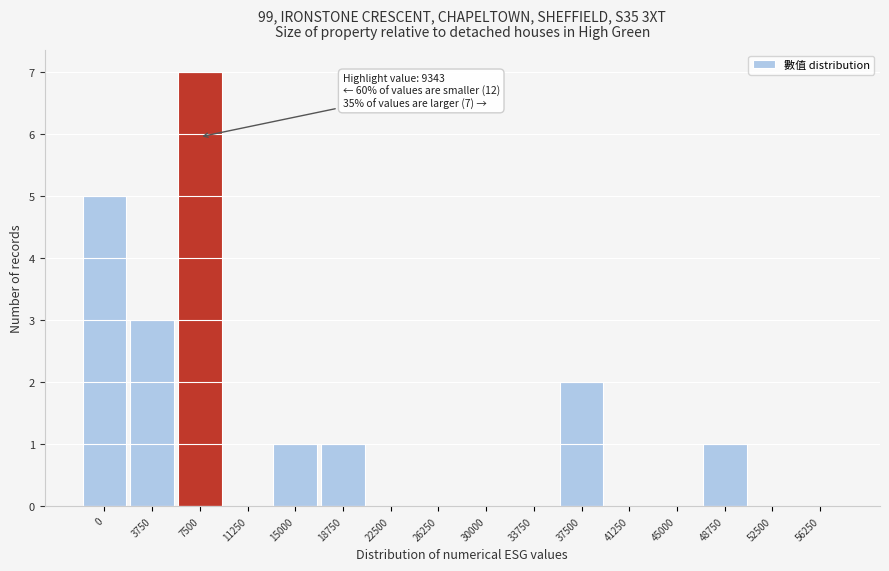

Reading left to right, extract all data points from this chart.

0=5	3750=3	7500=7	11250=0	15000=1	18750=1	22500=0	26250=0	30000=0	33750=0	37500=2	41250=0	45000=0	48750=1	52500=0	56250=0